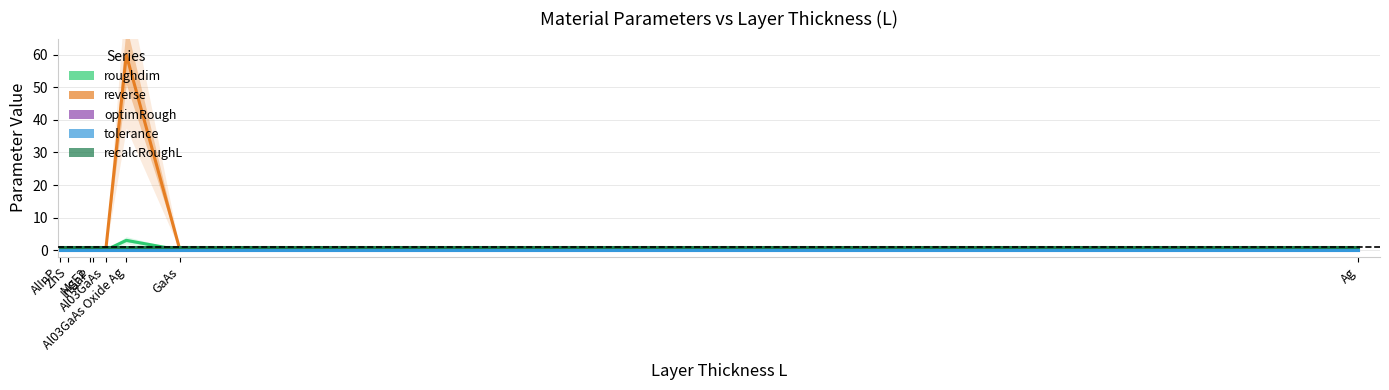

What is the total value across all series at Al03GaAs Oxide Ag?

64.0